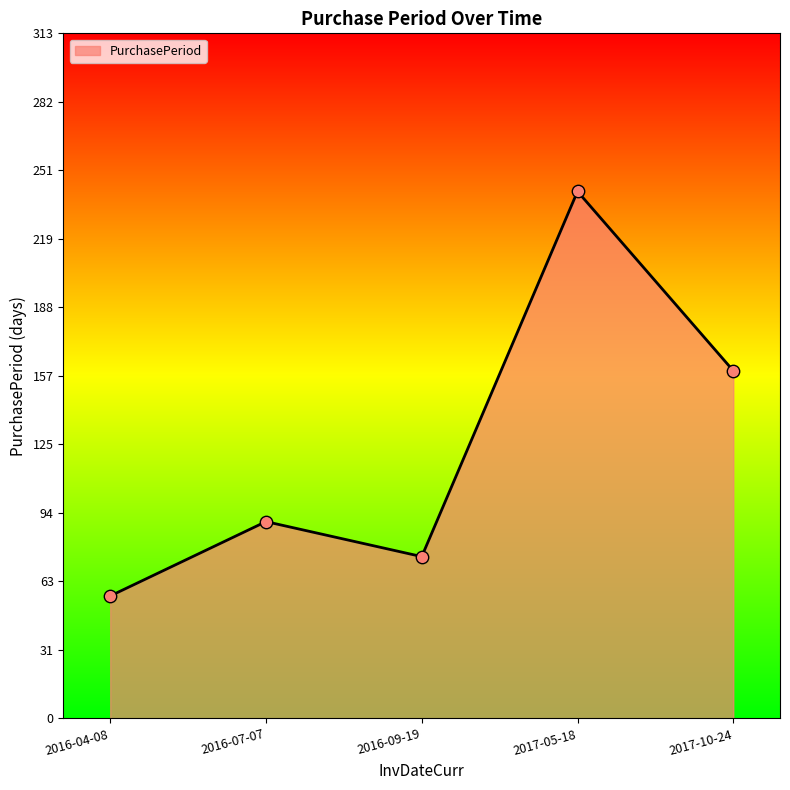

Between 2017-10-24 and 2016-07-07, which is larger?

2017-10-24